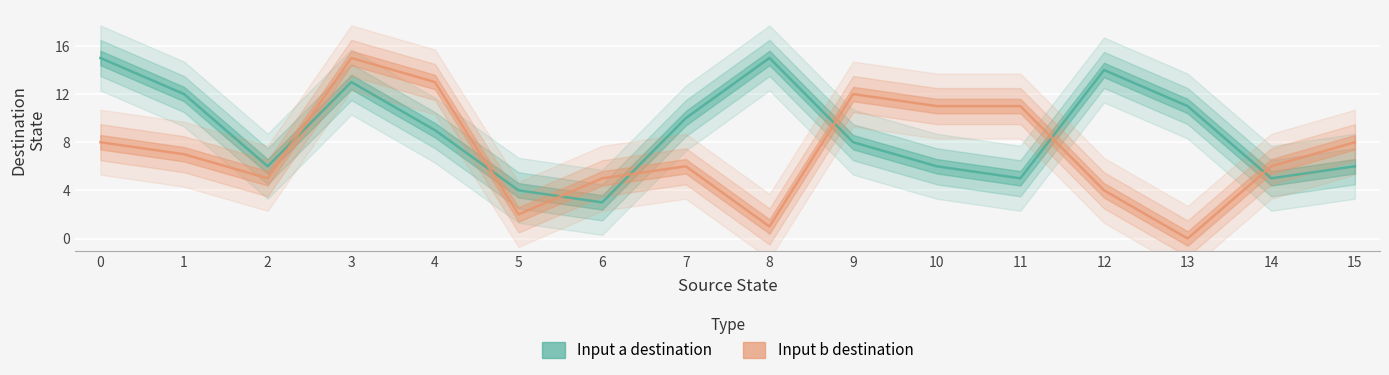

Reading left to right, list all the values displayed in this chart.

Input a destination: 15	12	6	13	9	4	3	10	15	8	6	5	14	11	5	6
Input b destination: 8	7	5	15	13	2	5	6	1	12	11	11	4	0	6	8